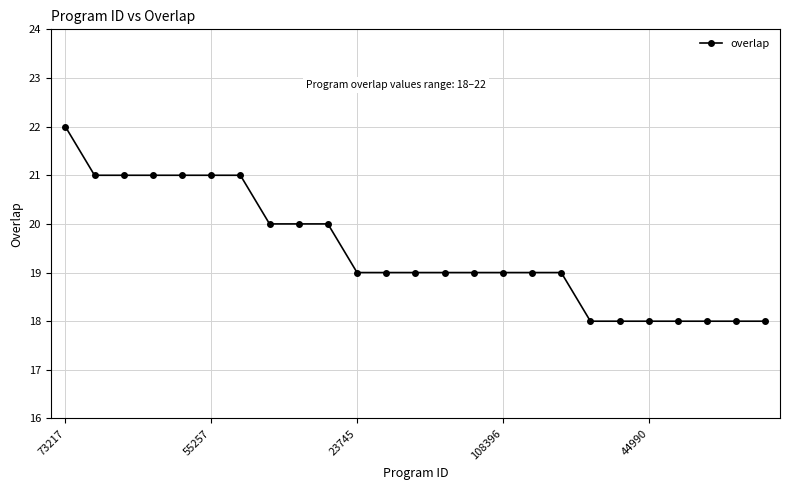

What is the minimum value shown in the chart?

18